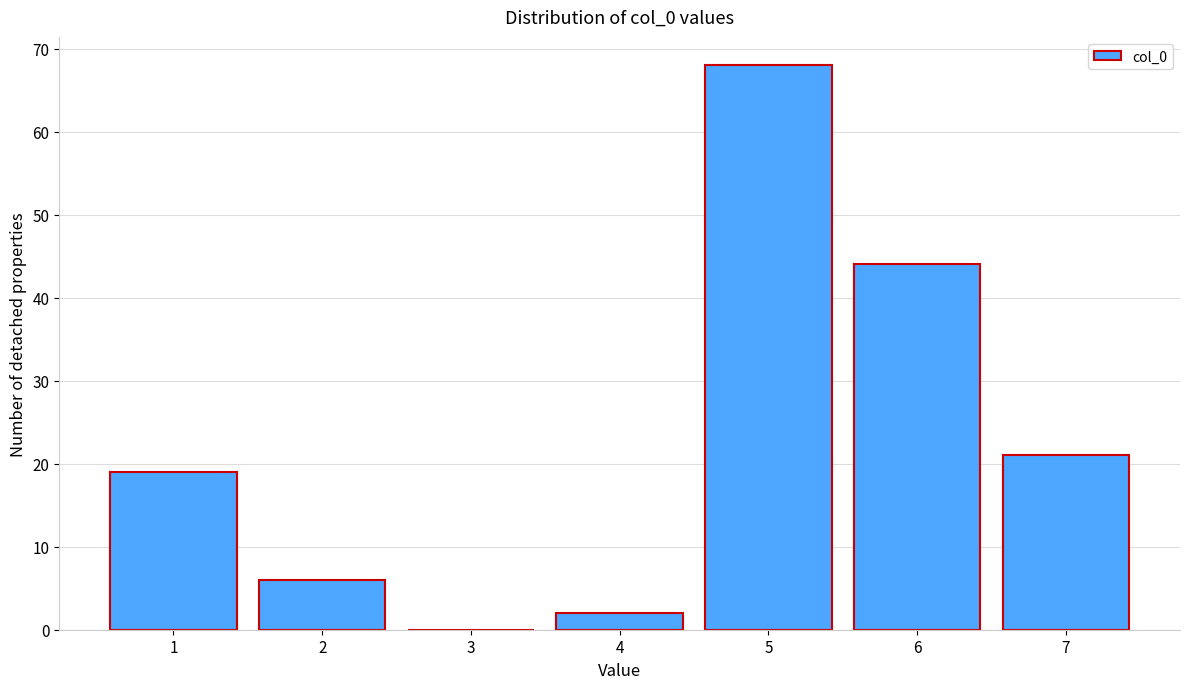

Reading right to left, what are all the values shown in this chart?

7=21	6=44	5=68	4=2	3=0	2=6	1=19